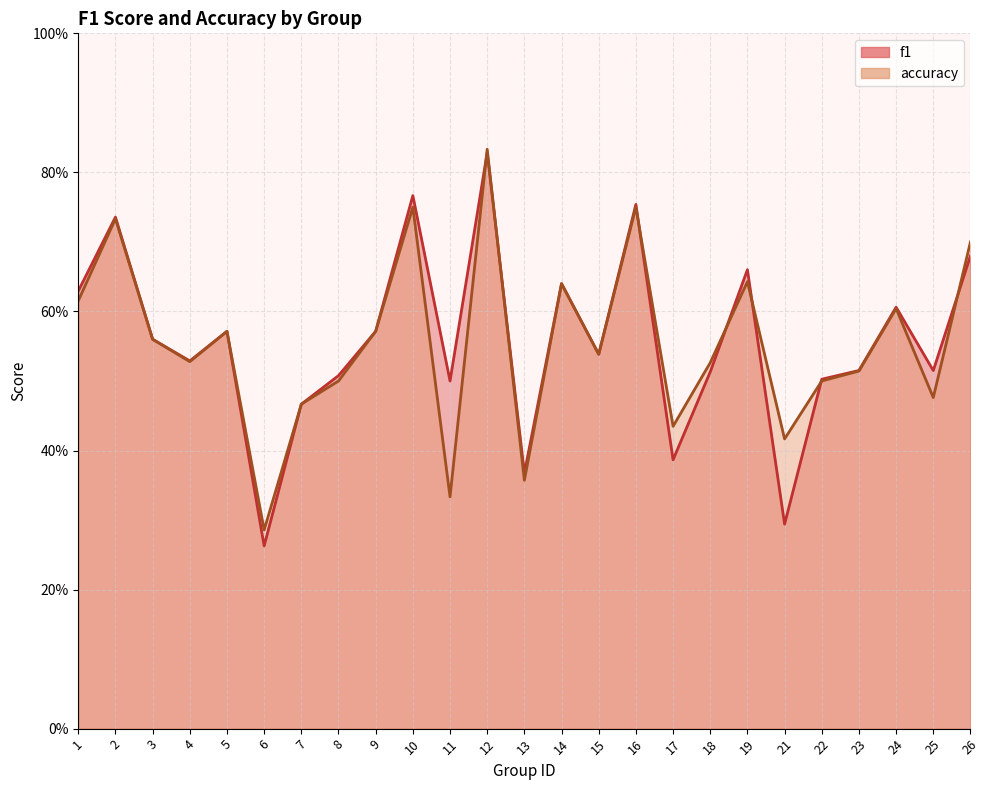

What is the value of the accuracy point at the 22nd from the left?

0.5